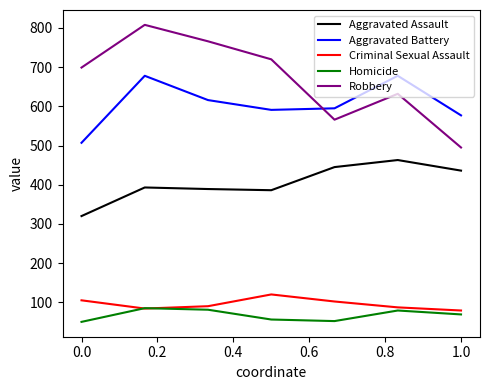

Which series has the widest spread of values?

Robbery